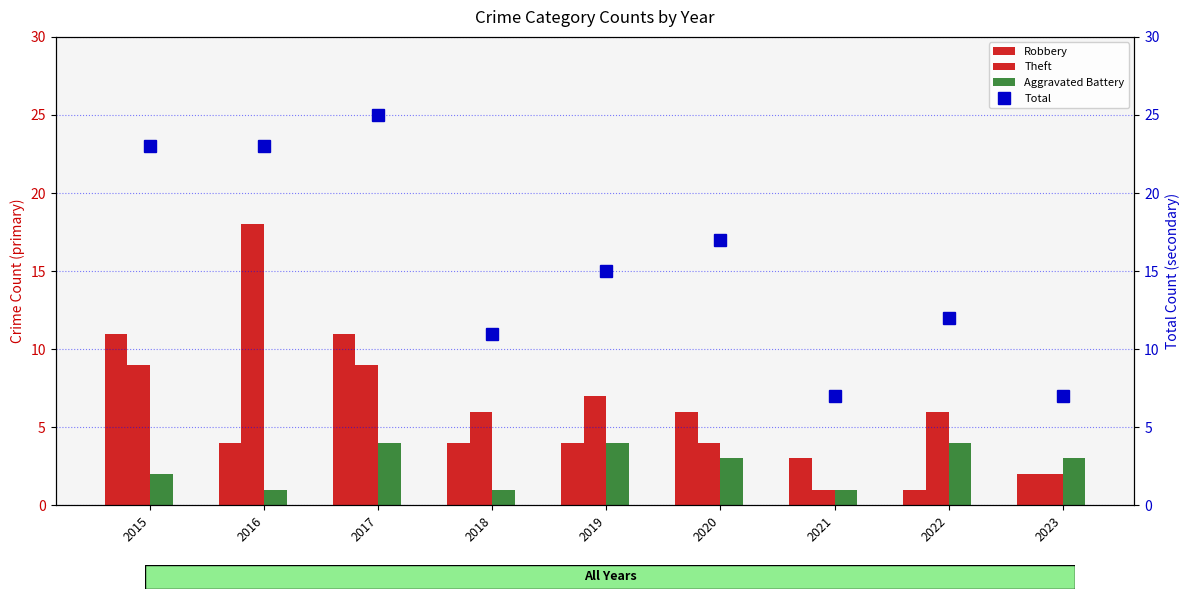

What is the minimum value shown in the chart?

1